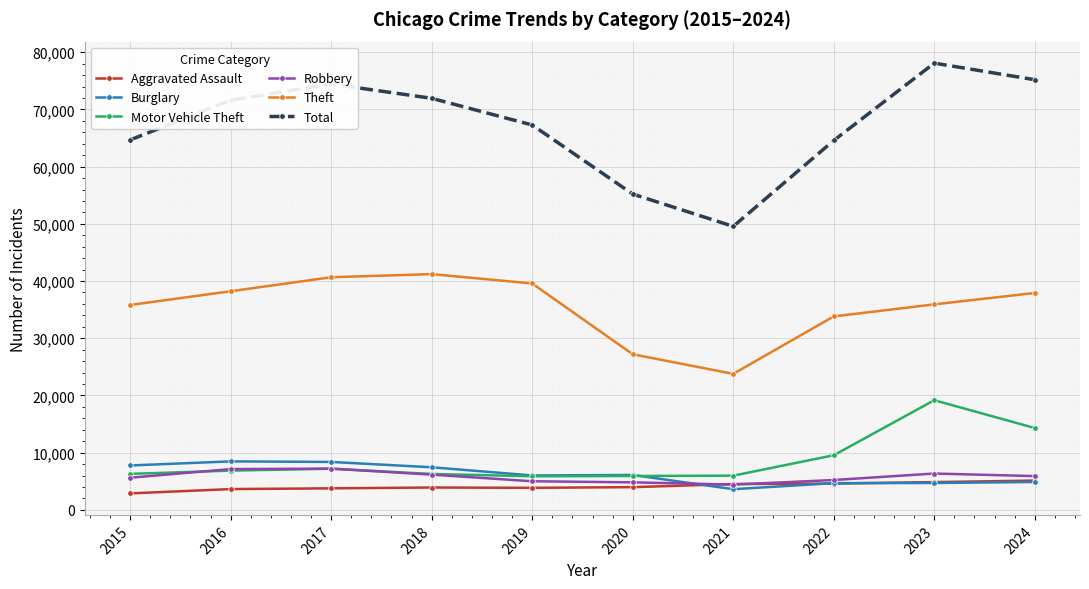

At which category is the sum across all series the highest?

2023